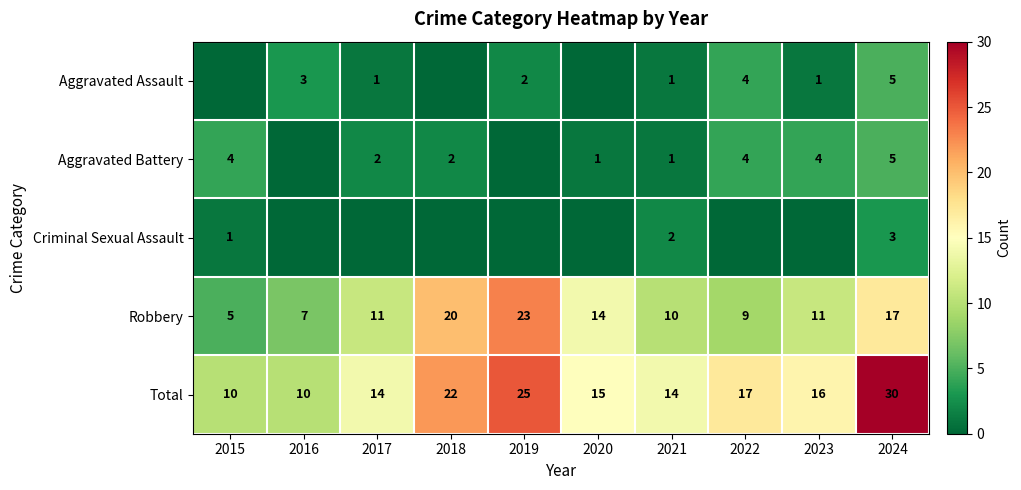

At which category does the chart reach its peak across all series?

2024